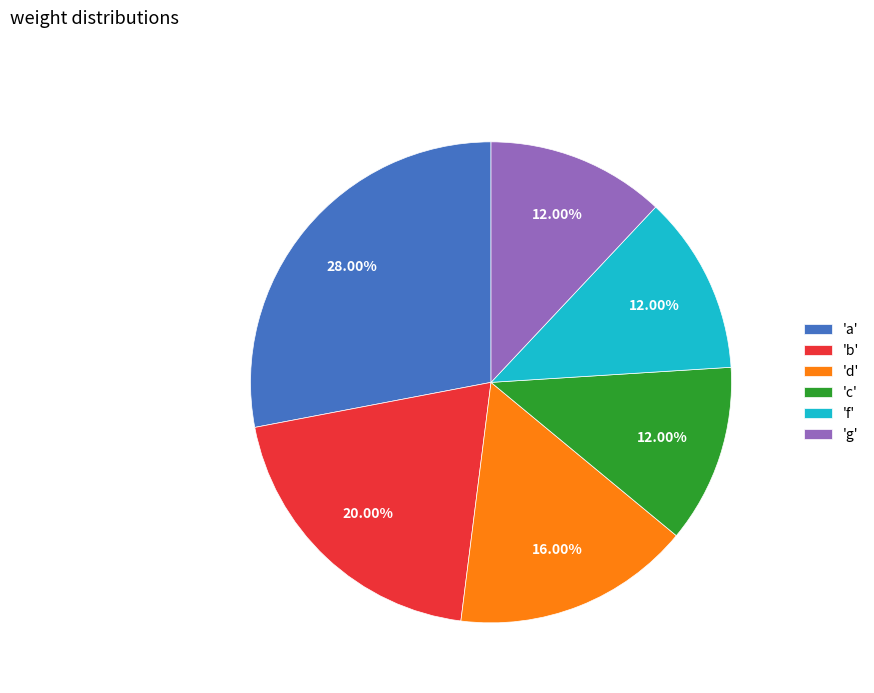

Is there any slice that represents more than half of the pie?

No